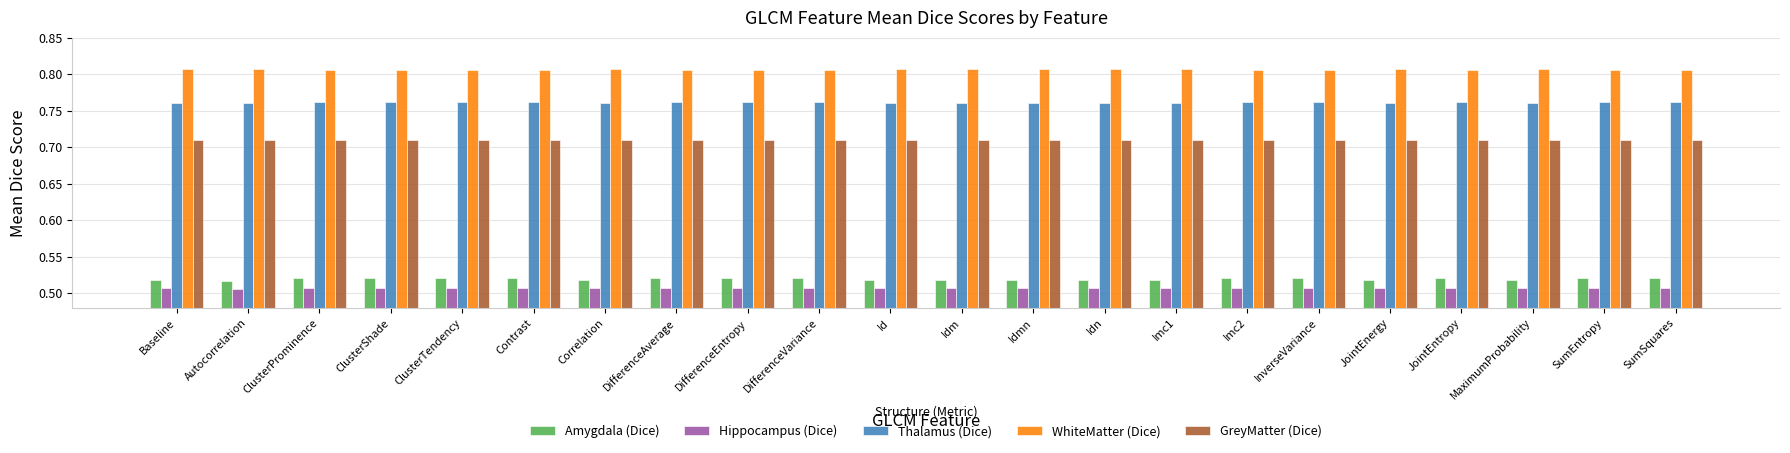

What is the total value across all series at ClusterTendency?

3.3